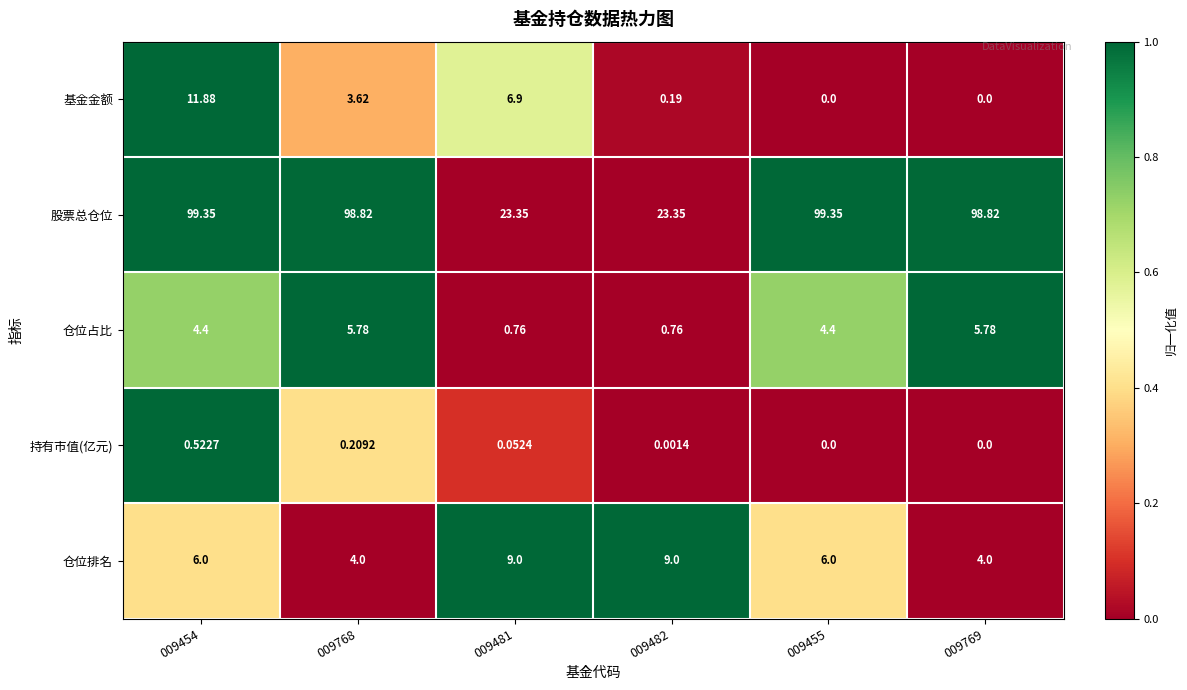

List the series in order of their peak value, lowest first.

持有市值(亿元), 仓位占比, 仓位排名, 基金金额, 股票总仓位